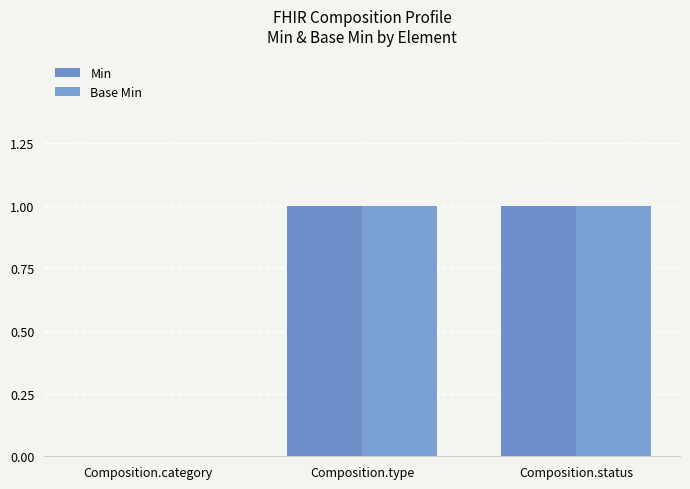

Which series has the largest range (max minus min)?

Min